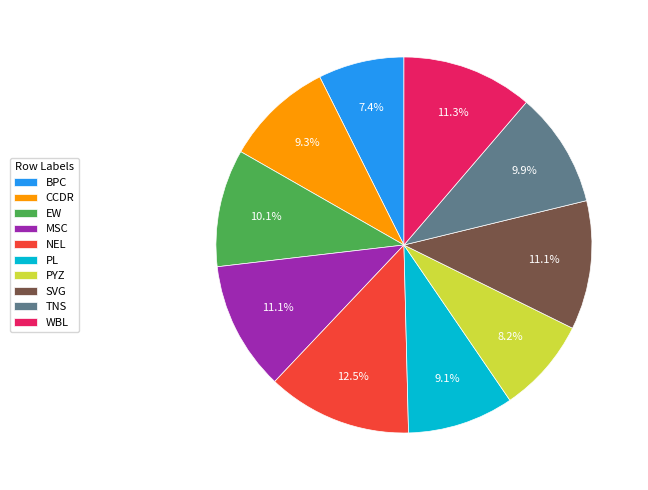

What percentage is NOT represented by BPC?

92.6%